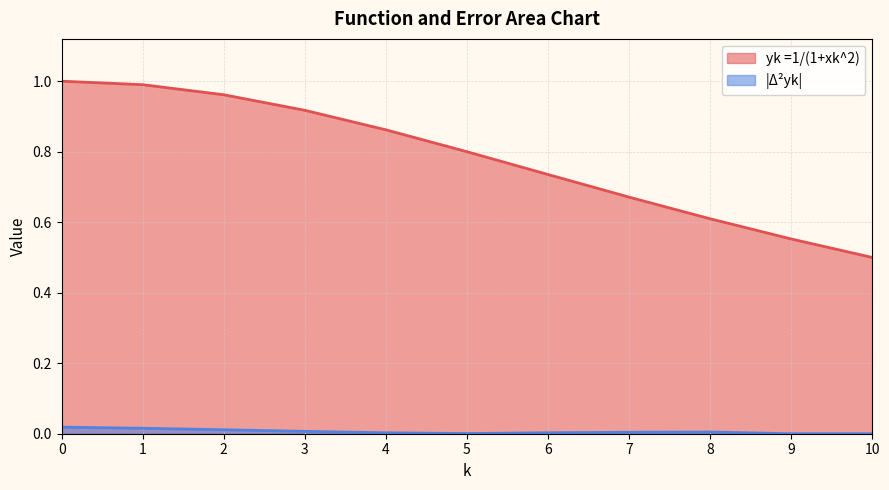

Reading right to left, transcribe all the data shown in this chart.

yk =1/(1+xk^2): 0.5	0.6	0.6	0.7	0.7	0.8	0.9	0.9	1.0	1.0	1.0
|\u2206^2yk|: 0.0	0.0	0.0	0.0	0.0	0.0	0.0	0.0	0.0	0.0	0.0